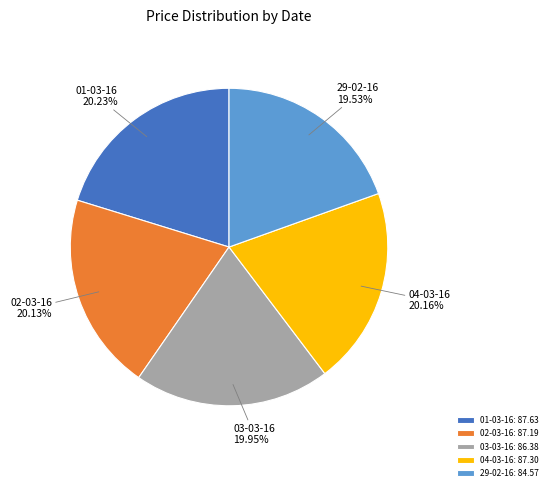

The 29-02-16 slice represents 20% of the pie. True or false?

True